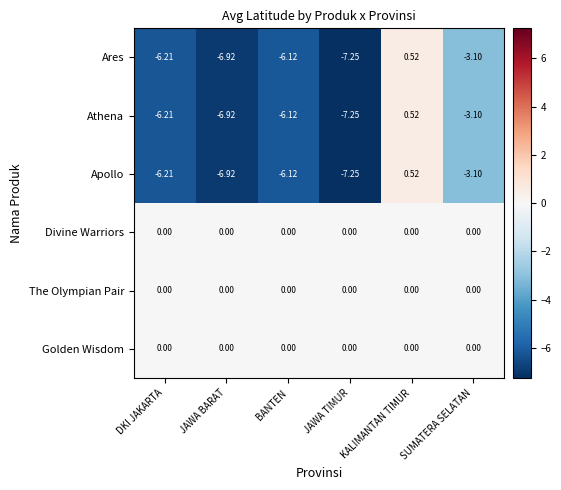

Is the value of Apollo at KALIMANTAN TIMUR greater than the value of Ares at JAWA TIMUR?

Yes